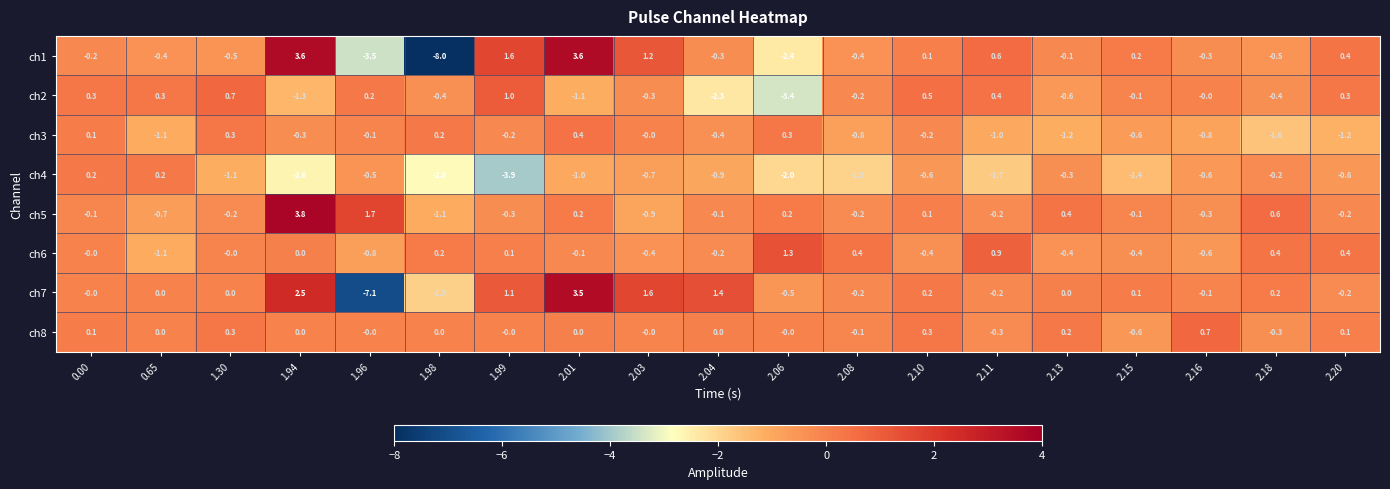

Which series has the widest spread of values?

ch1